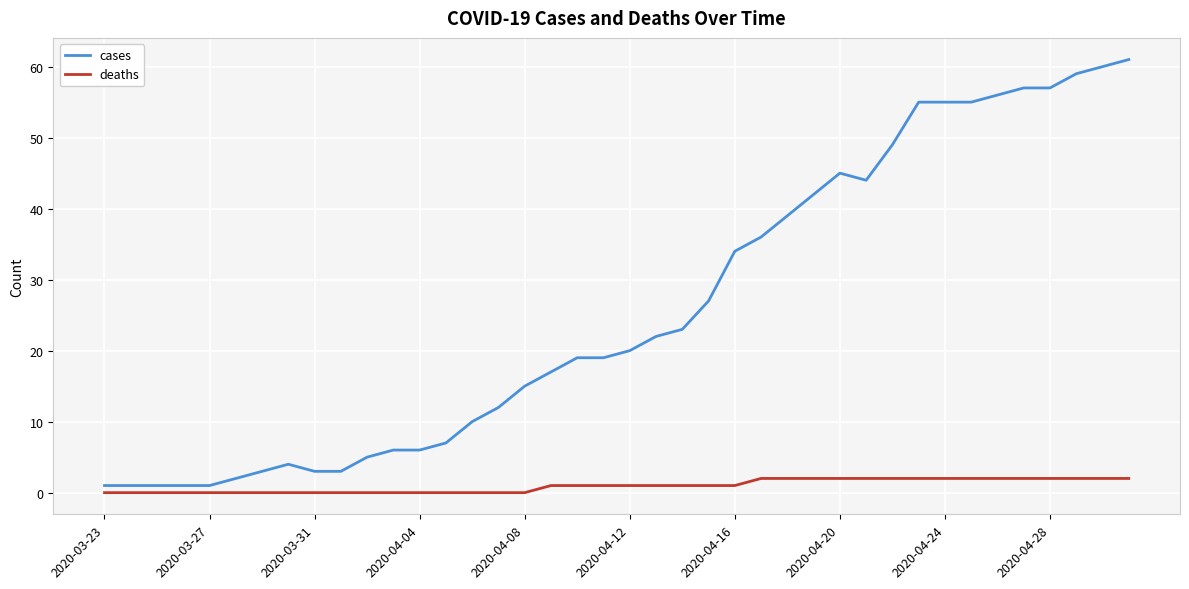

True or false: cases and deaths intersect in this chart.

False